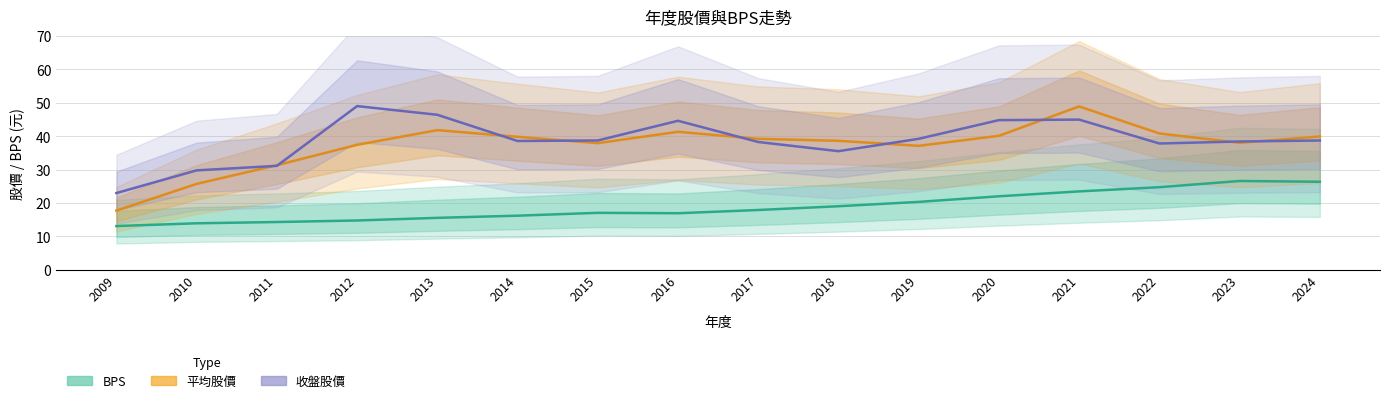

At 2024, list the series in order from largest to smallest.

平均股價, 收盤股價, BPS